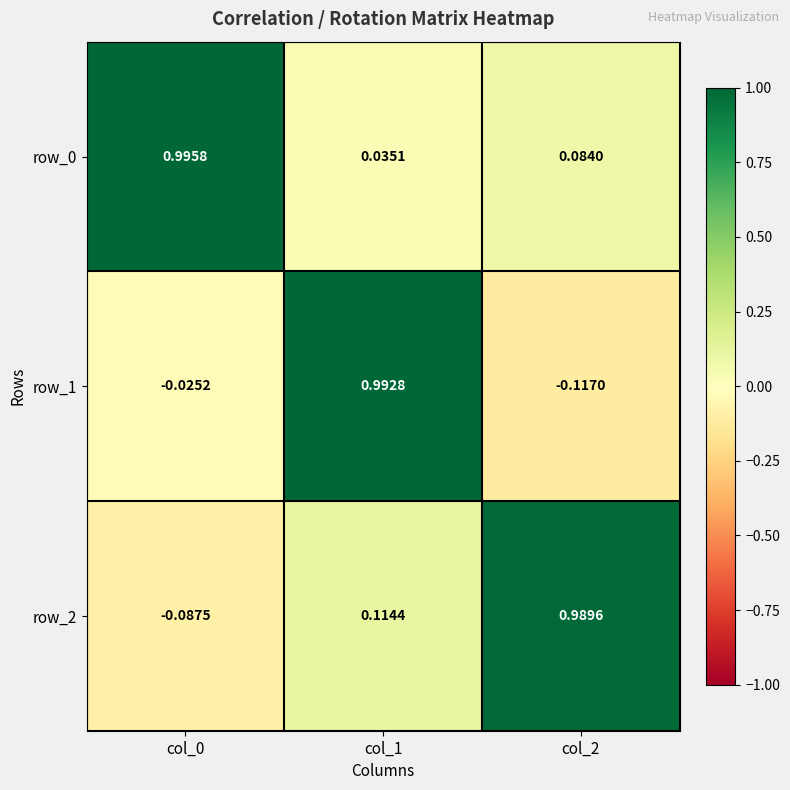

What is the sum of the row_0 values at col_1 and col_2?

0.1